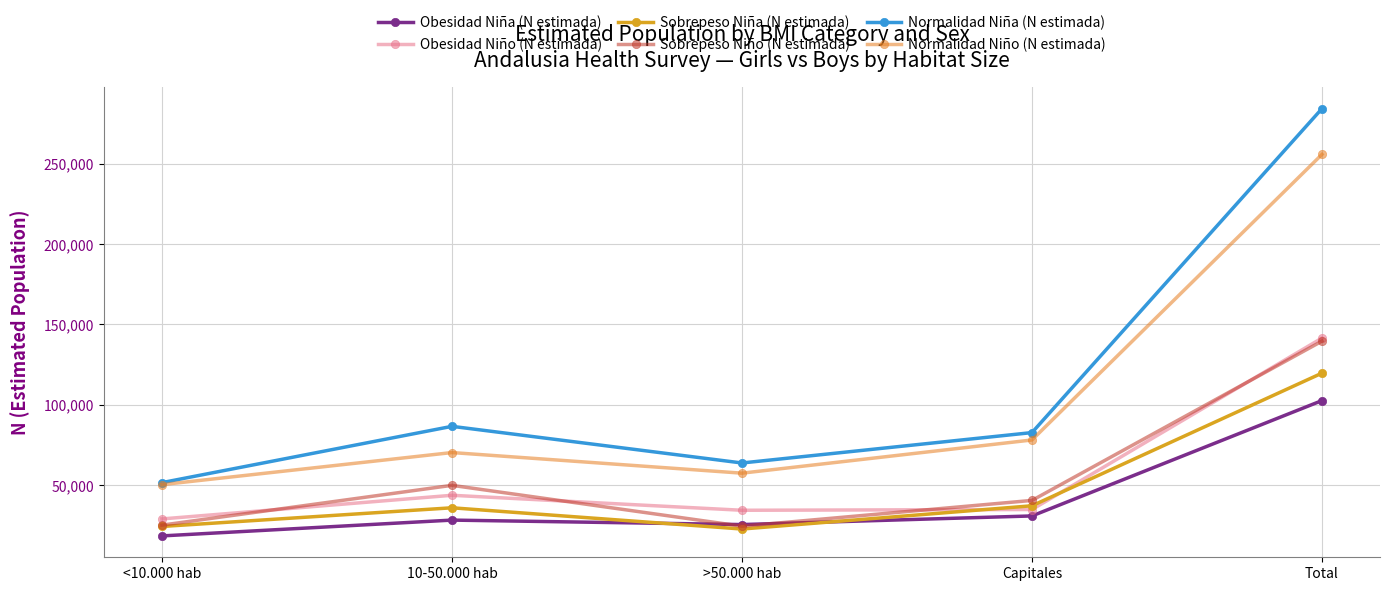

True or false: Normalidad Niño (N estimada) and Obesidad Niño (N estimada) cross at least once.

False